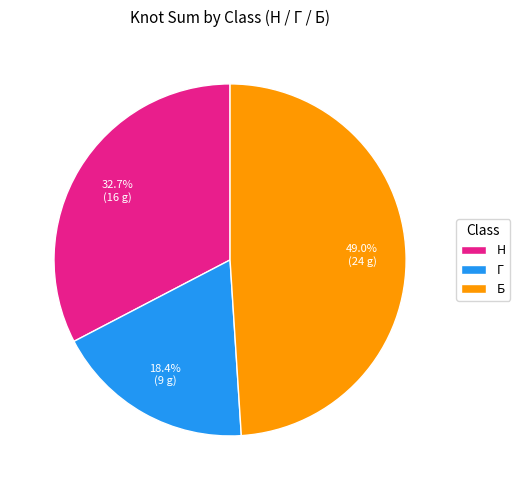

Between Б and Н, which is larger?

Б